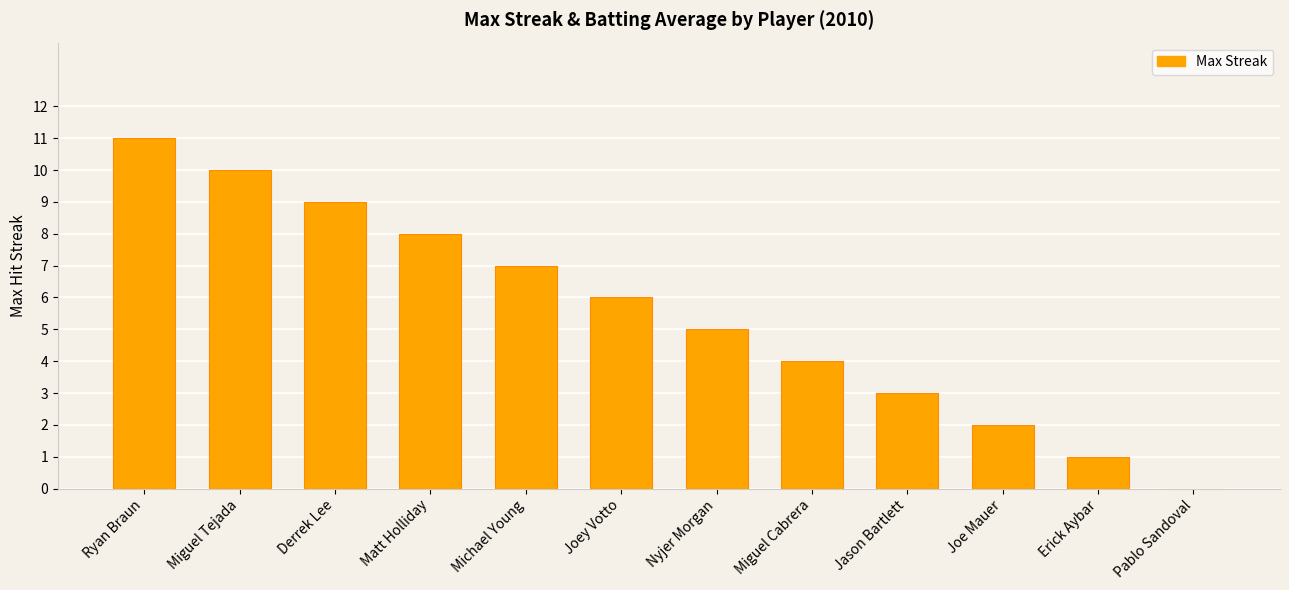

What is the change in value from Miguel Tejada to Michael Young?

-3